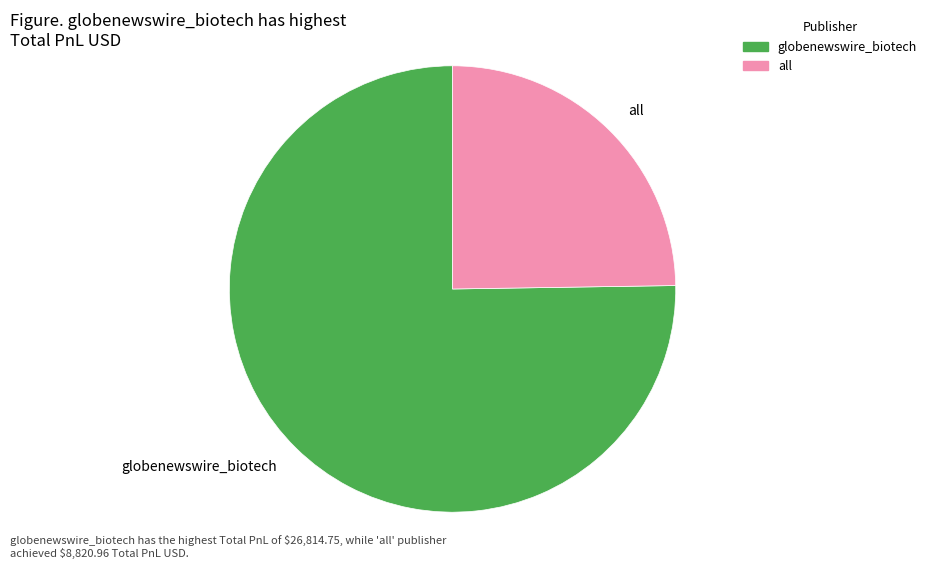

Is the sum of globenewswire_biotech and all greater than half?

Yes